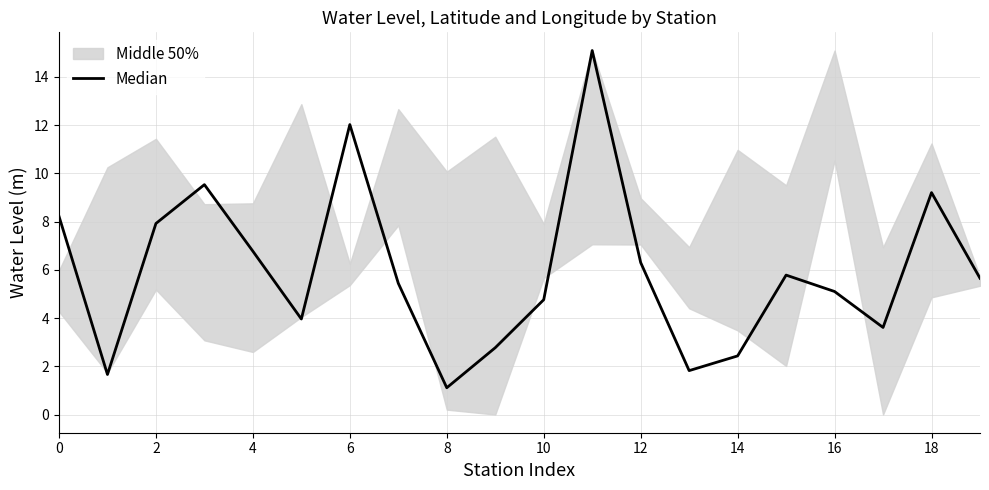

What is the sum of all values?

119.1